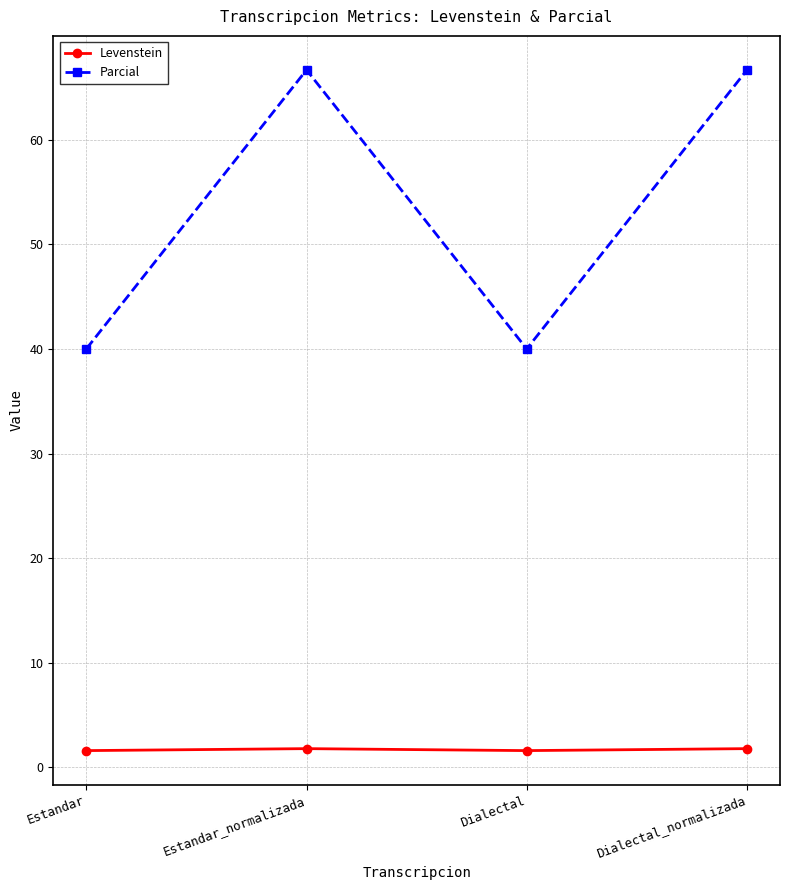

Which series has the largest total across all categories?

Parcial